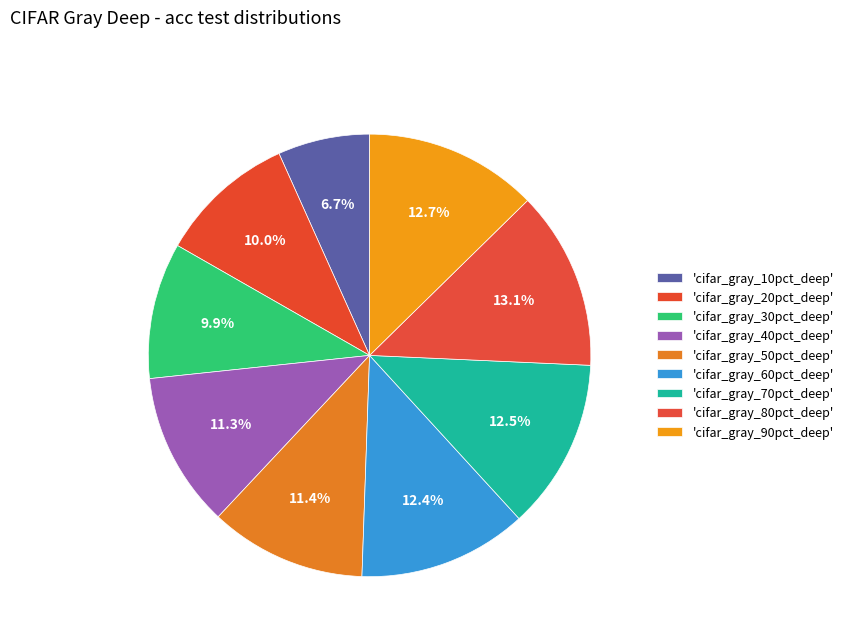

How many segments does this pie chart have?

9